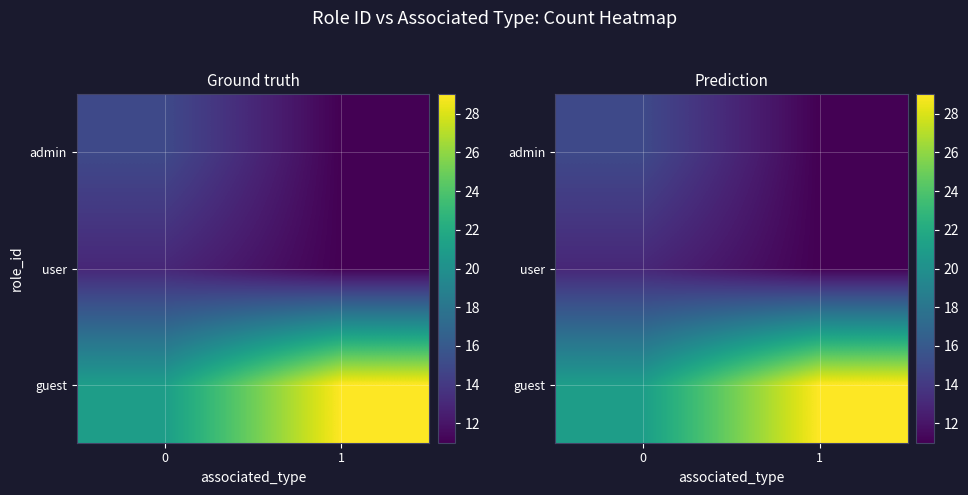

True or false: guest has a value of 21 at 0.

True